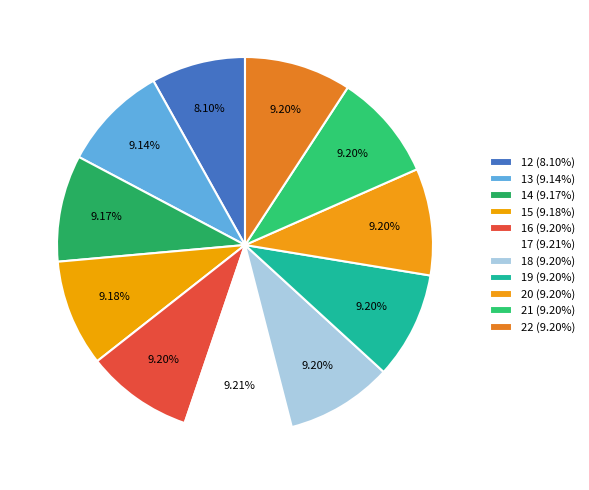

To the nearest percent, what is the average slice percentage?

9%